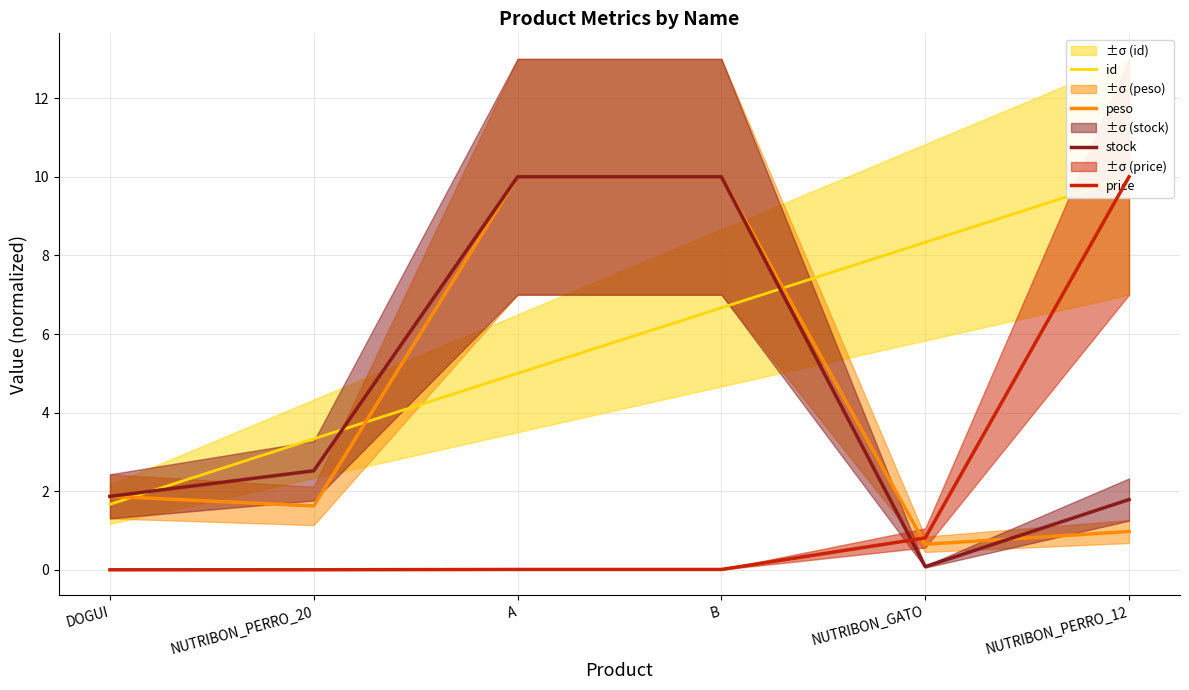

What are all the series names shown in the legend?

id, peso, stock, price